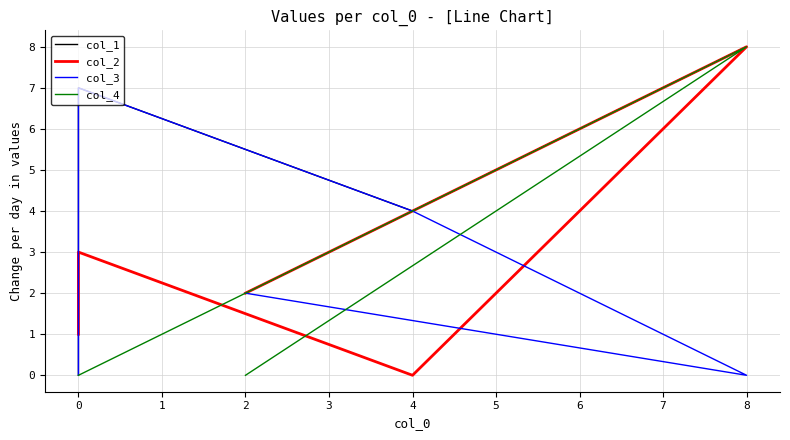

How many values in the col_3 series are below 2?

2